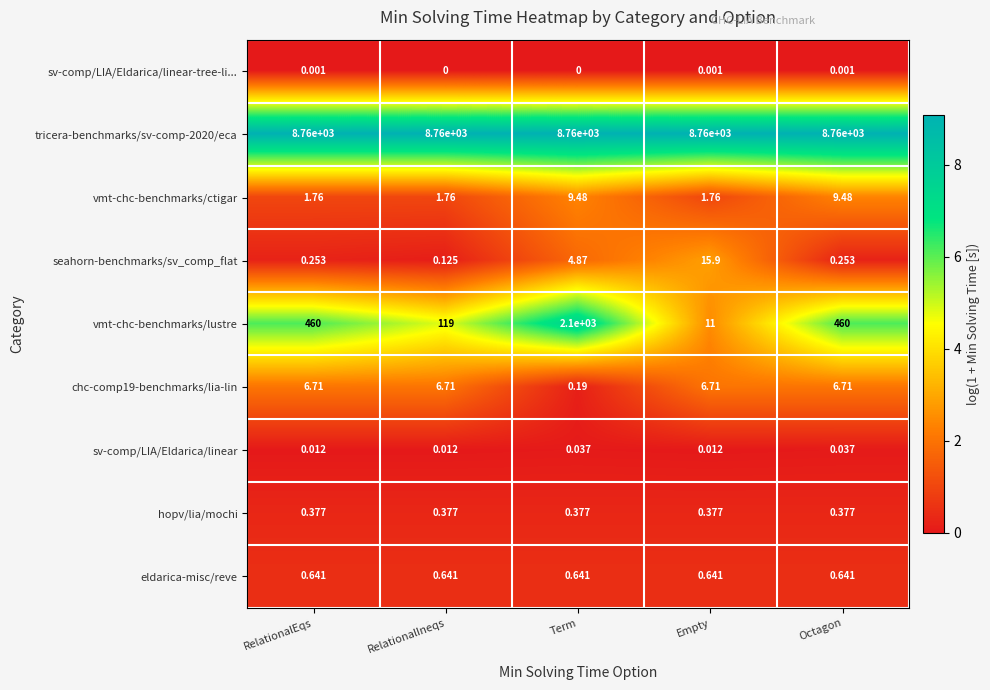

Which series has the widest spread of values?

vmt-chc-benchmarks/lustre